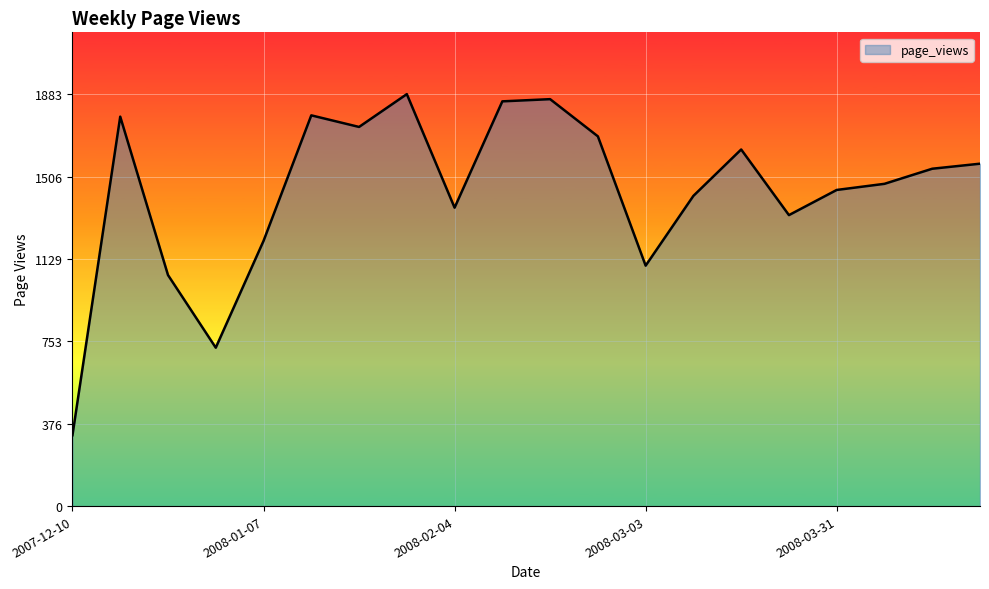

What is the difference between the maximum and minimum values?

1559